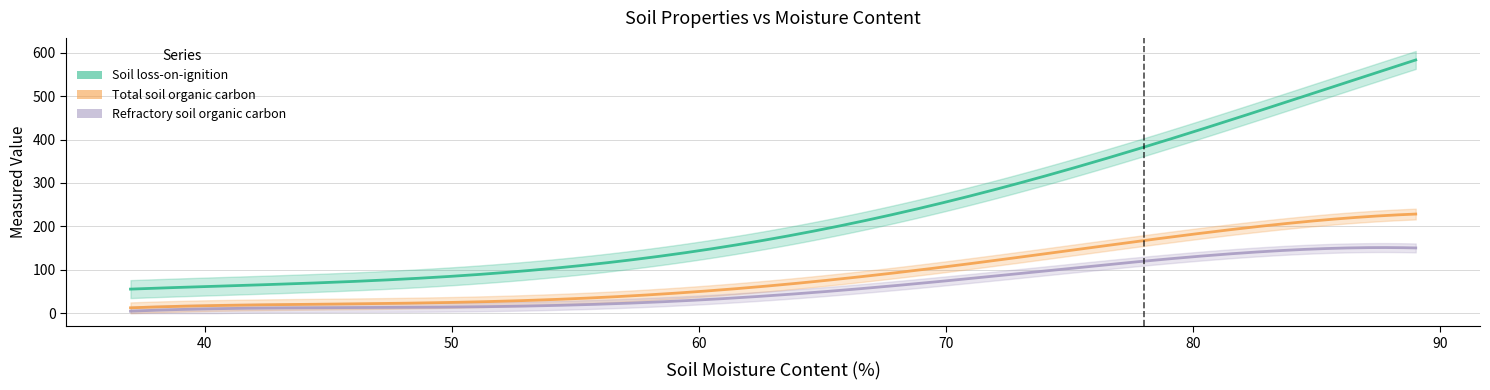

Which has a higher value, 38 or 76?

76